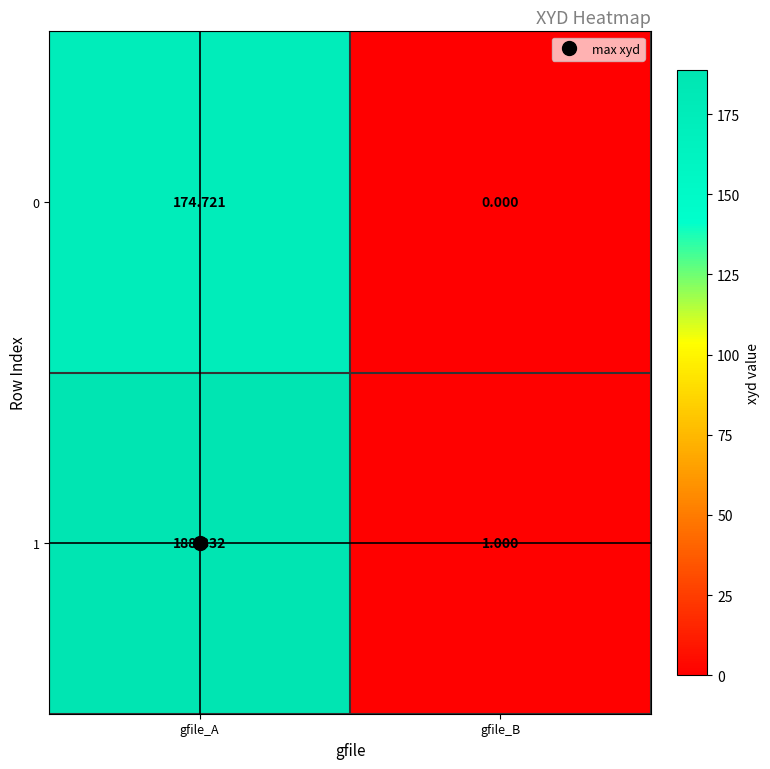

Count the number of categories in the chart.

2